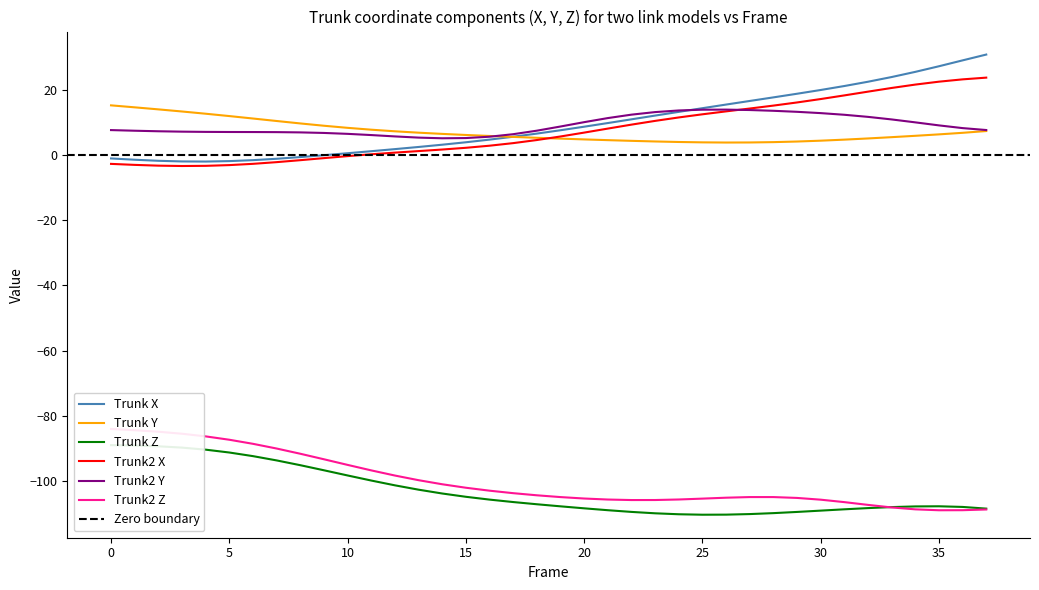

What is the value of the Trunk X point at the 36th from the left?

27.3